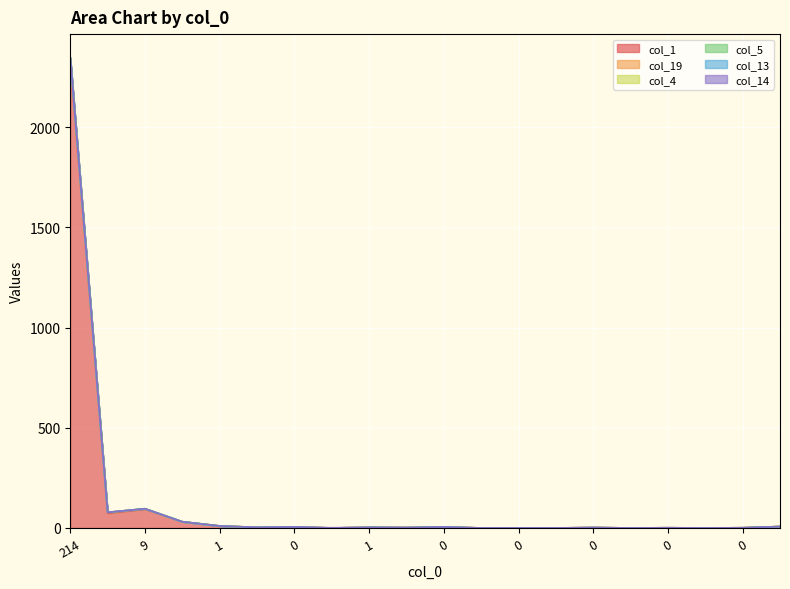

Does the chart display data point markers on the line(s)?

No